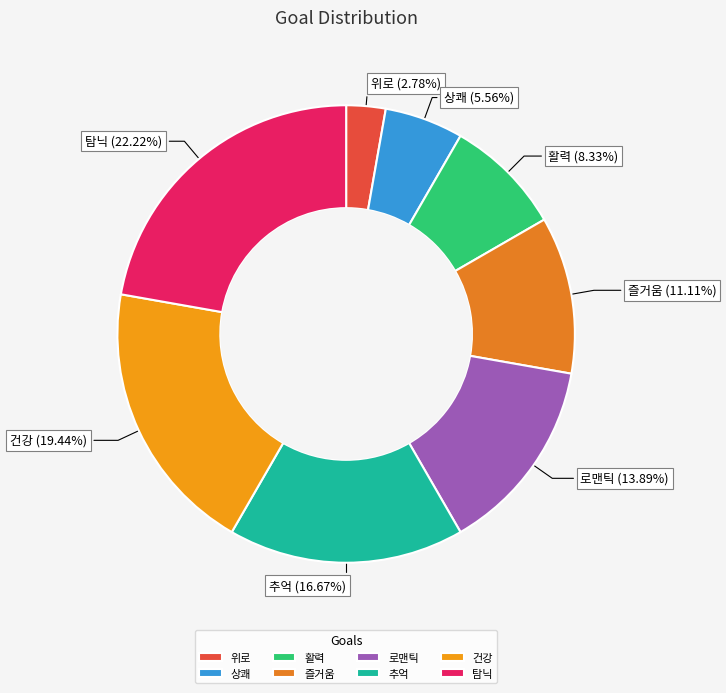

Between 상쾌 and 활력, which is larger?

활력